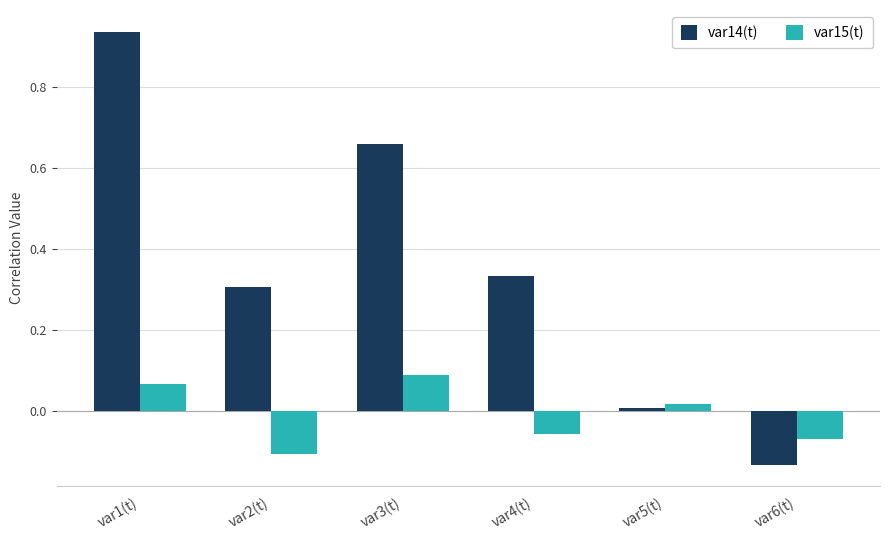

Which label corresponds to the largest value in the chart?

var1(t)